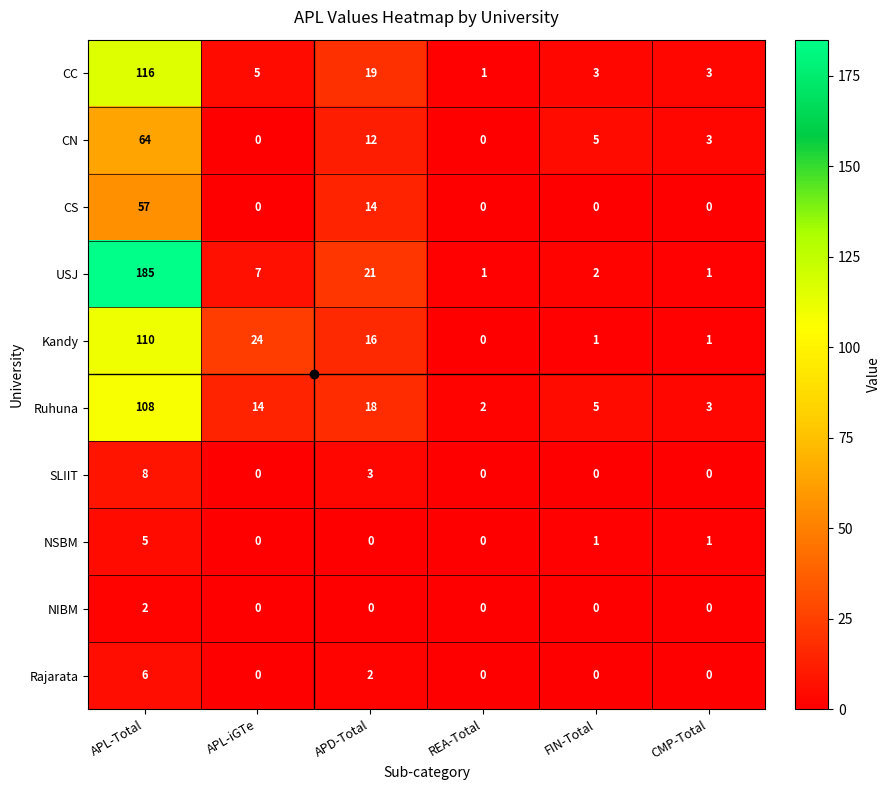

What is the difference between the second highest and minimum values in the CN series?

12